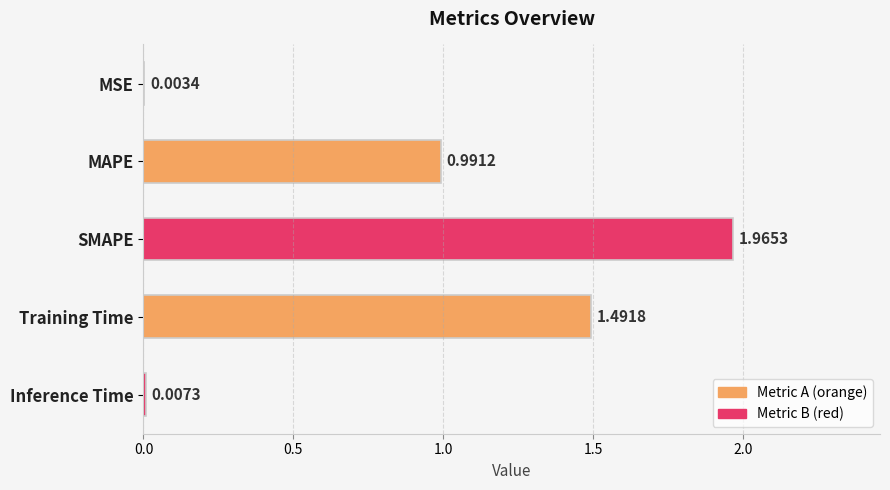

At which category does the chart reach its peak across all series?

SMAPE